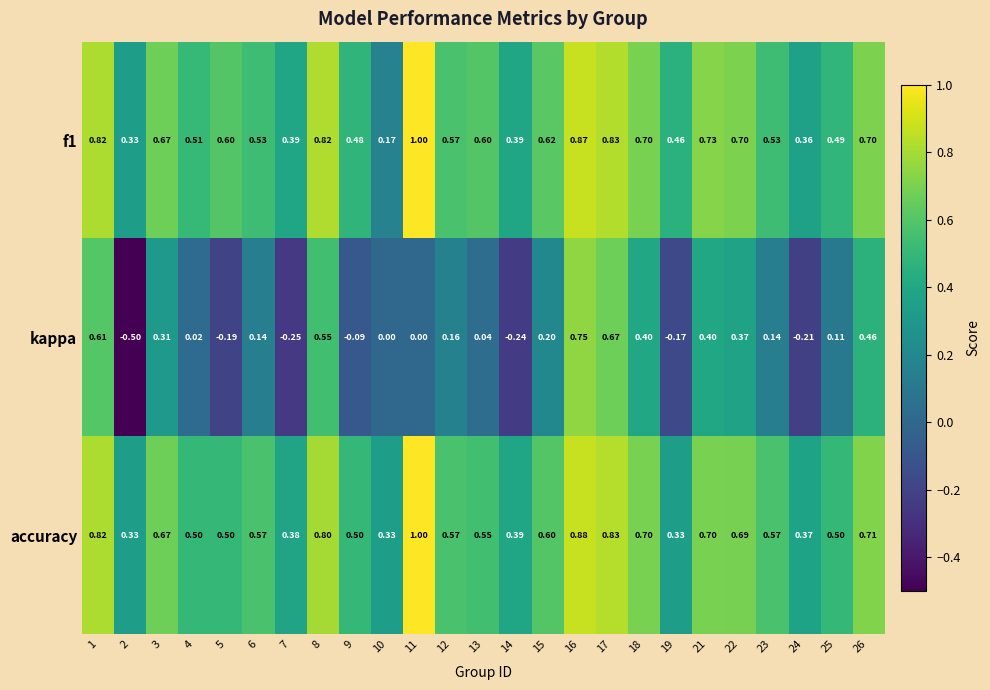

Which series has the widest spread of values?

kappa